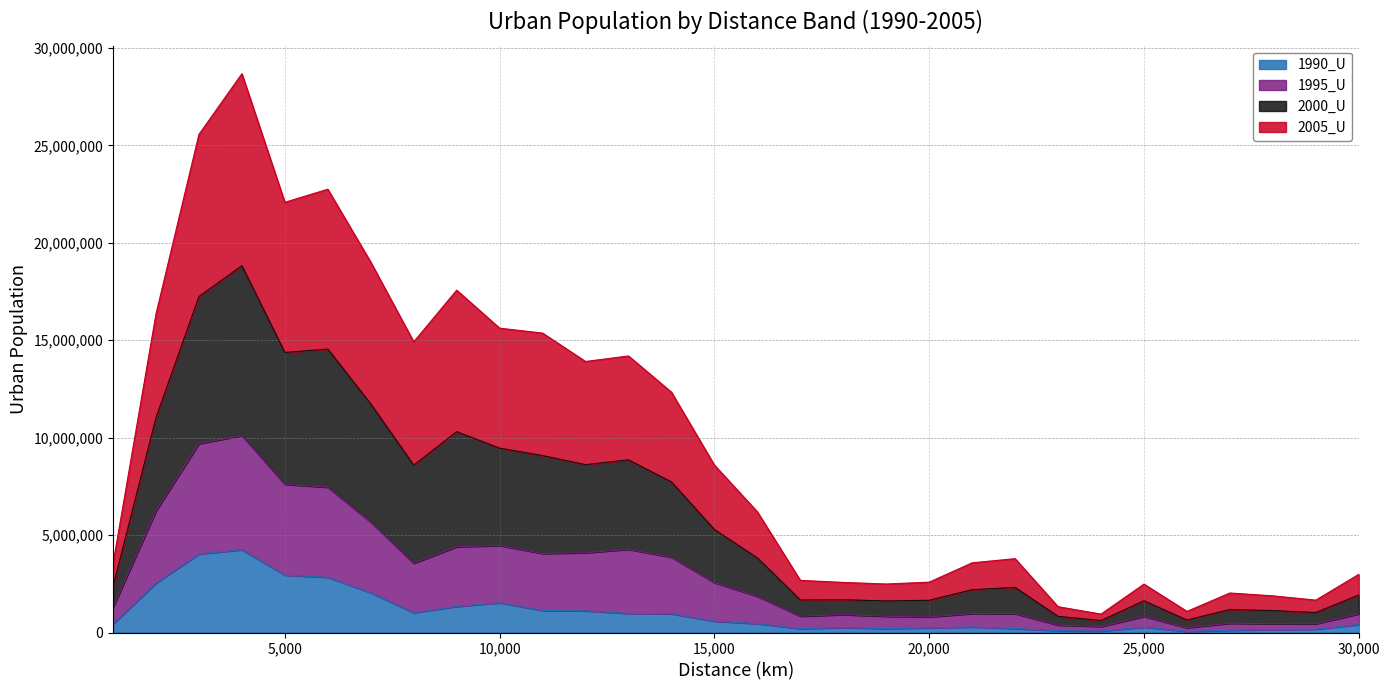

At how many categories does at least one series exceed 14054691?

11